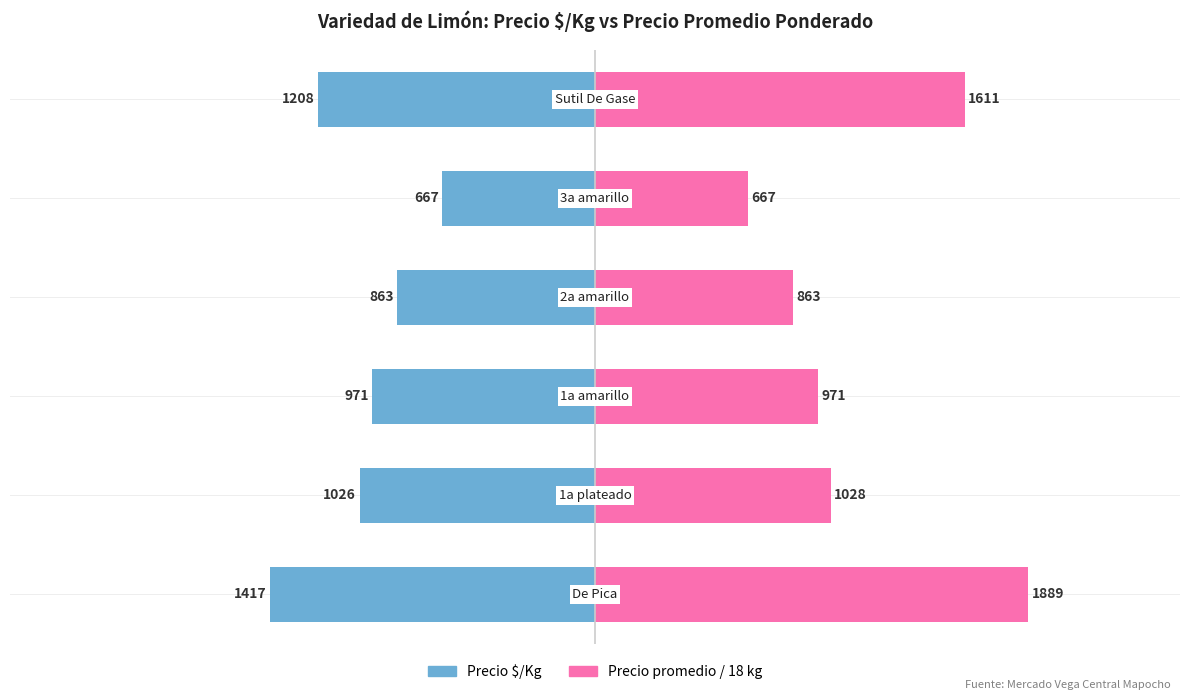

Which series has the largest range (max minus min)?

Precio promedio / 18 kg